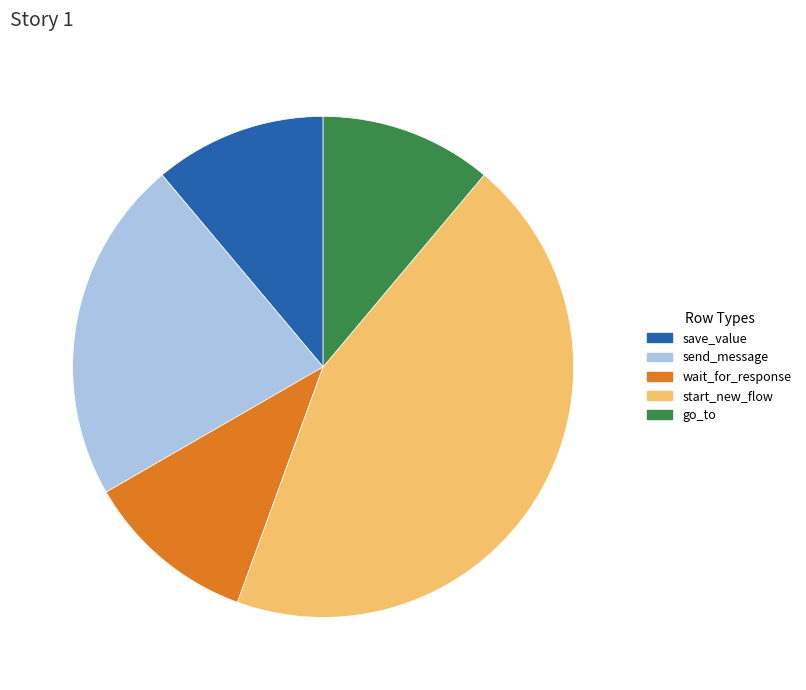

How many segments does this pie chart have?

5